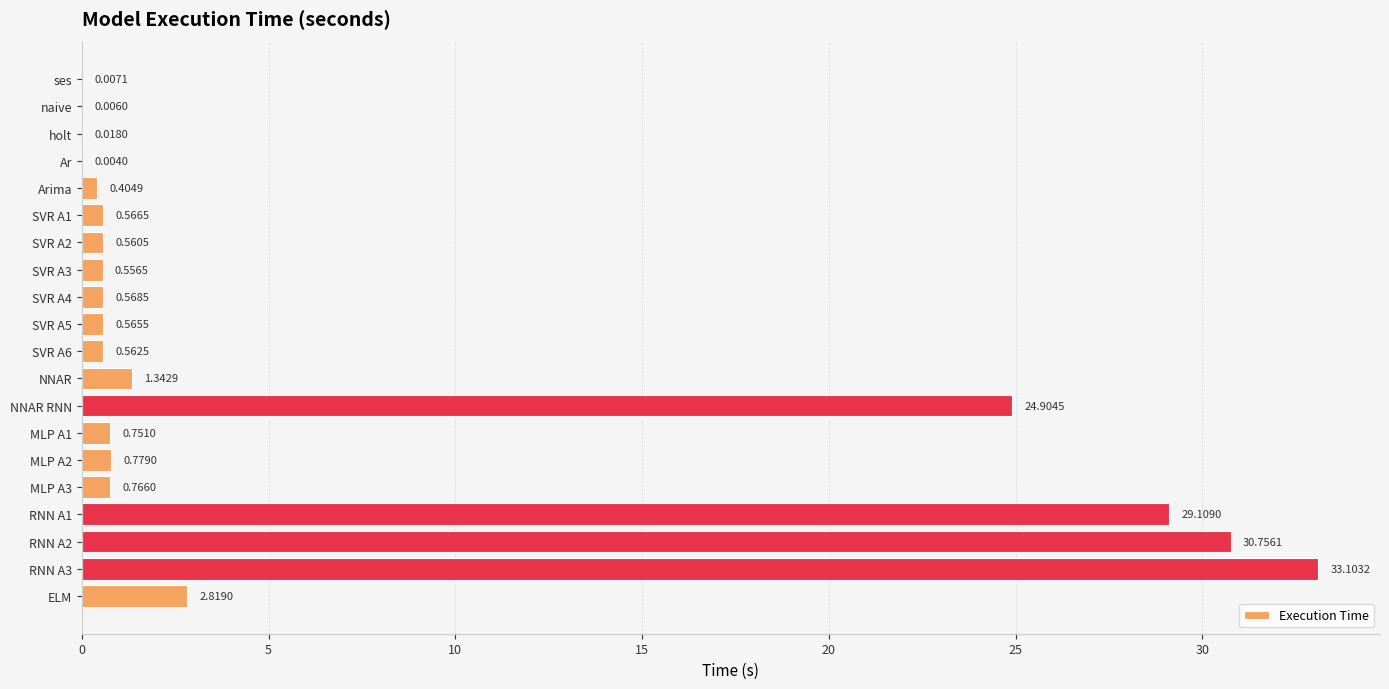

Are the bars grouped side by side (vs. stacked)?

No